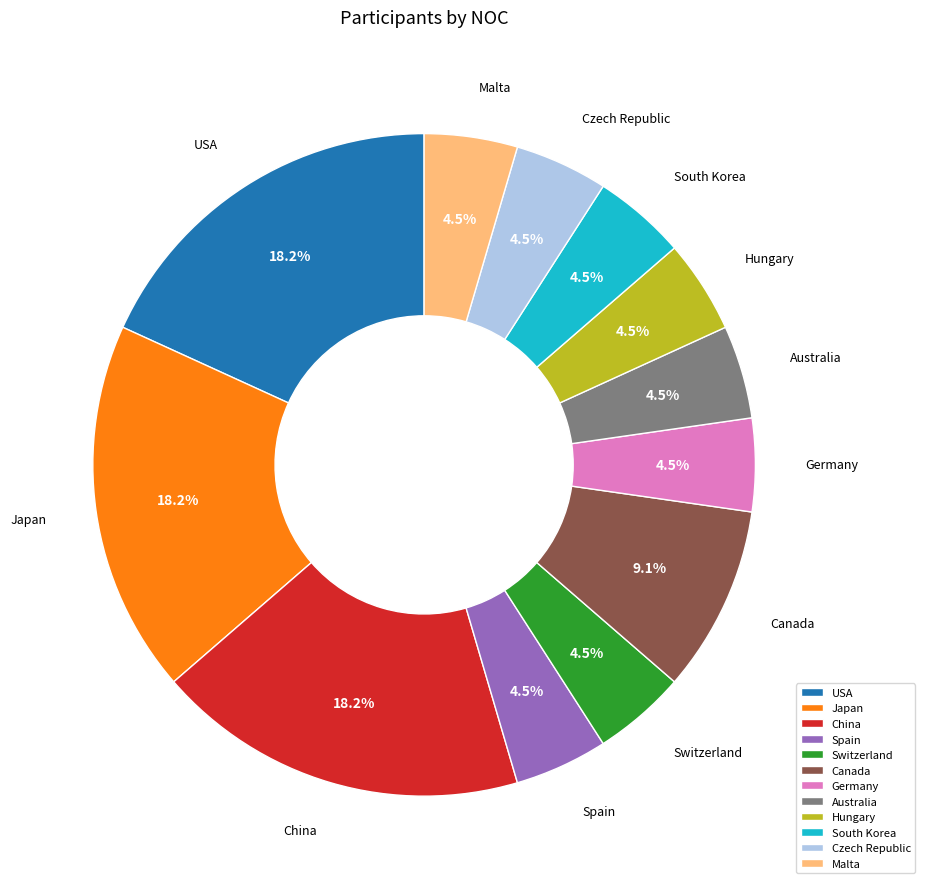

Between Spain and Japan, which is larger?

Japan